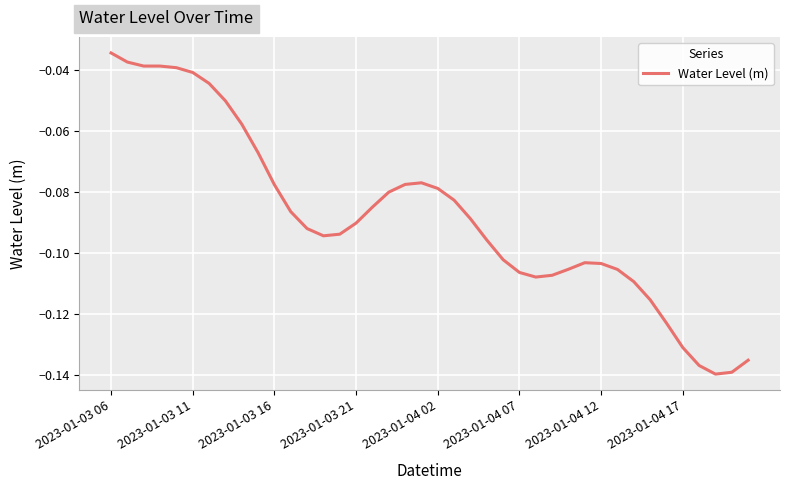

How many lines are shown in the chart?

1